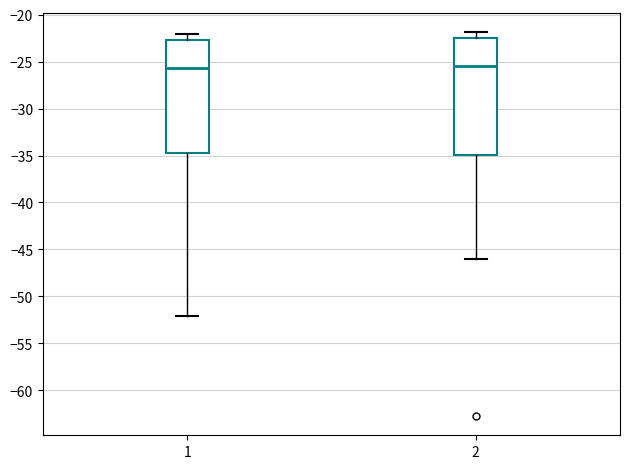

Reading left to right, read every box against the y-axis: the position of its median line, the range the box covers, and the ends of its whiskers. The values are not printed on the chart, so give them approximately, as read against the axis.

1: median -25.5, box -34.5 to -22.5, whiskers -52.0 to -22.0
2: median -25.5, box -35.0 to -22.5, whiskers -46.0 to -22.0